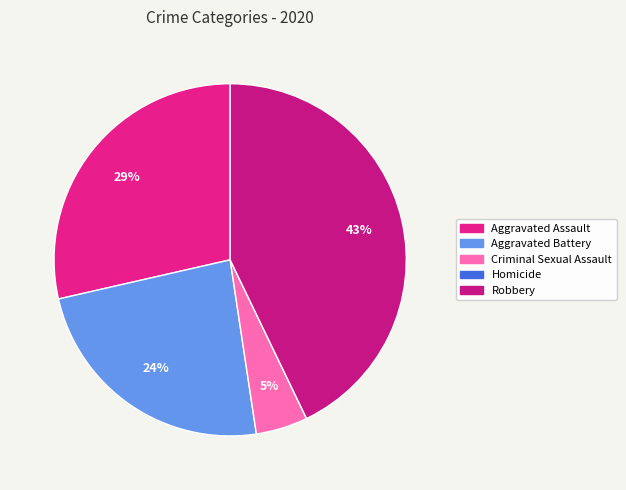

Which has a higher value, Homicide or Aggravated Battery?

Aggravated Battery